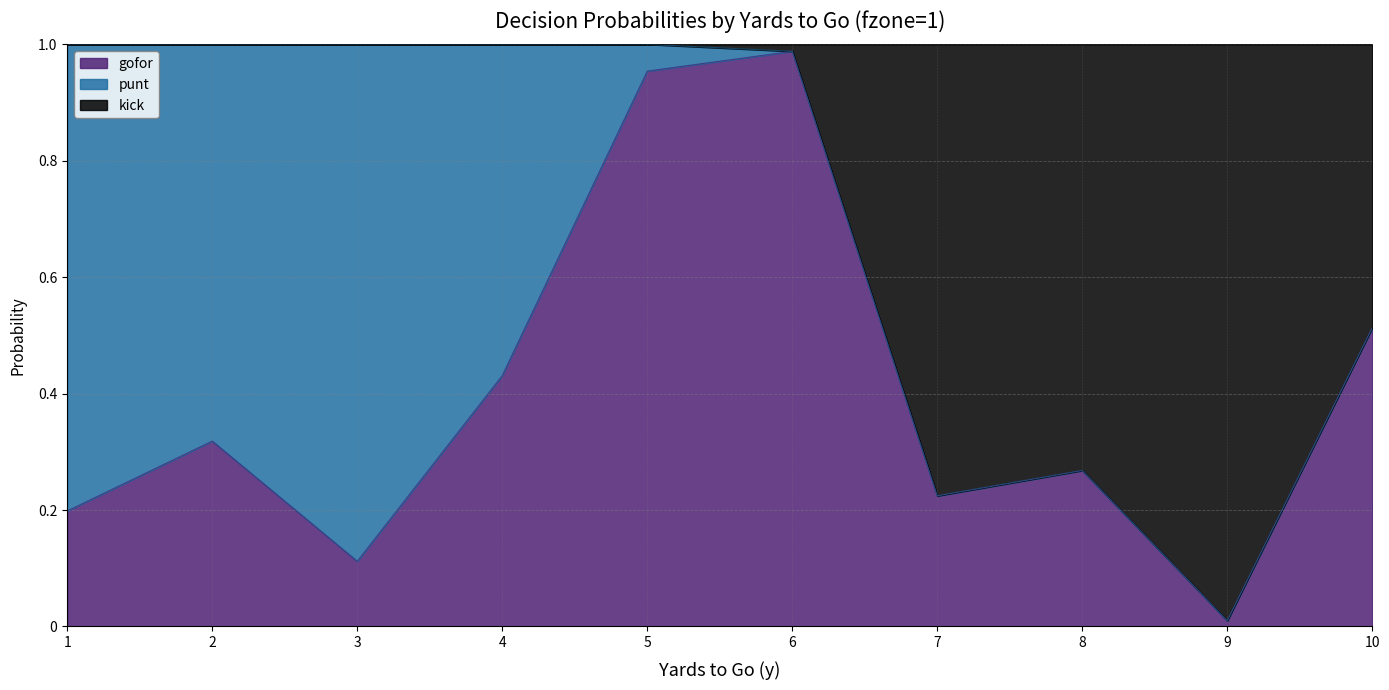

Does the chart display data point markers on the line(s)?

No